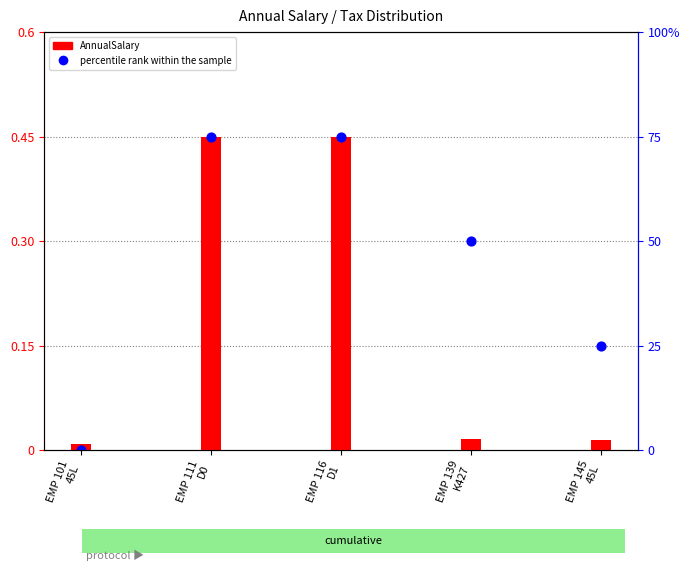

Is the value of AnnualSalary (normalized) at EMP 145
45L greater than the value of percentile rank within salary range at EMP 111
D0?

No